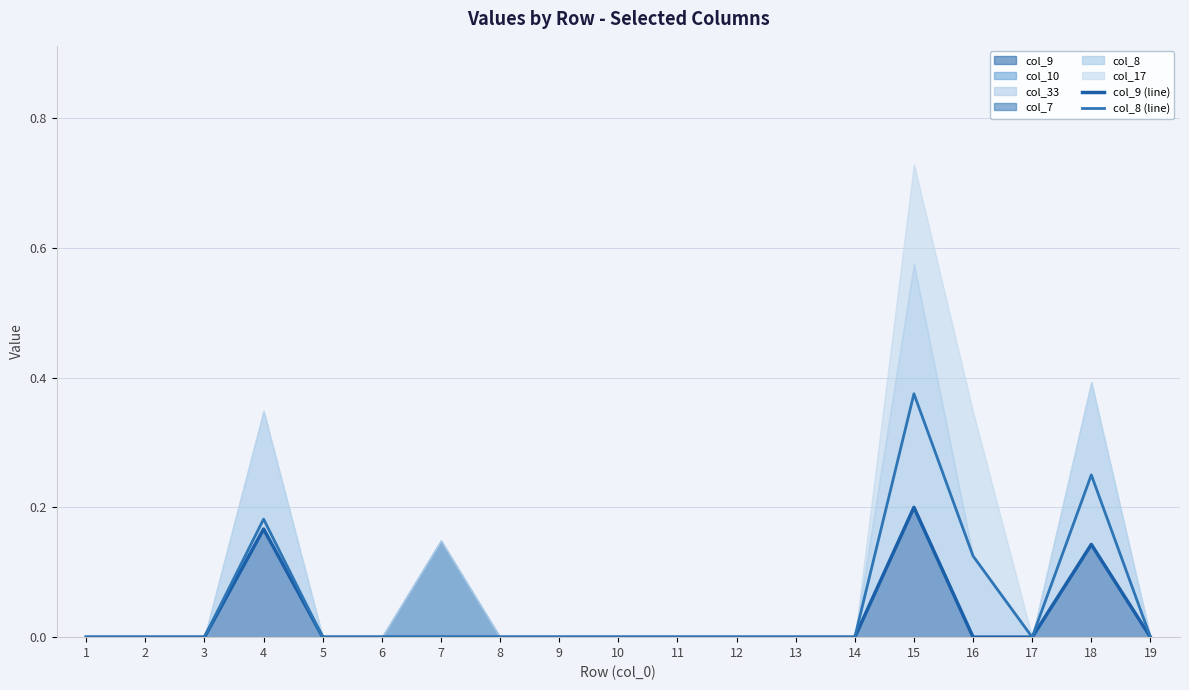

True or false: col_8 (line) has more than 1 points higher than both neighbors.

True